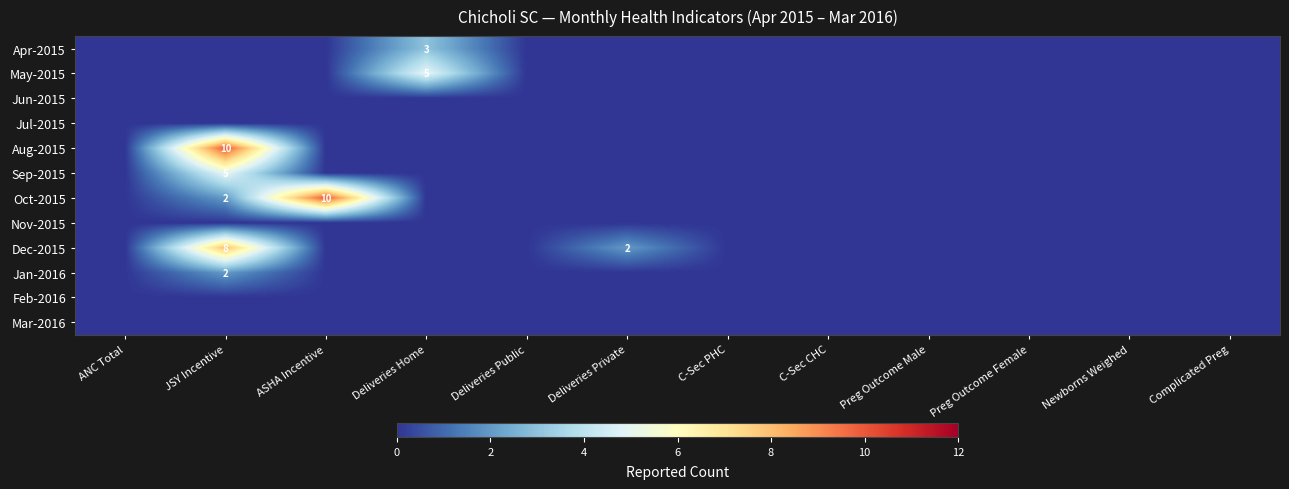

Which series has the largest total across all categories?

Oct-2015